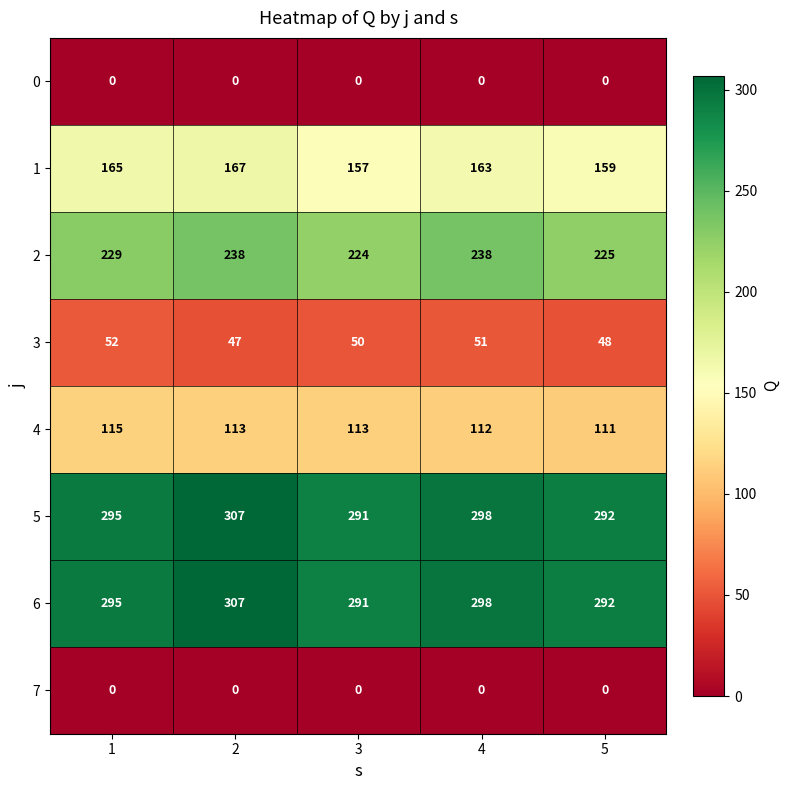

True or false: 5 has a value of 95 at 4.

False